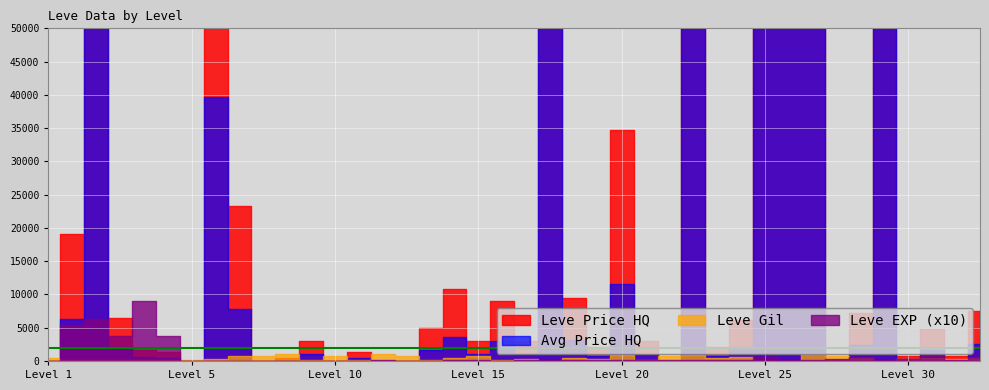

Reading right to left, extract all data points from this chart.

Leve EXP: 30=57	30=17	30=72	30=36	25=20	25=53	25=31	25=12	25=20	25=55	20=22	20=12	20=22	20=18	20=13	20=11	15=18	15=11	15=13	15=19	15=7	15=17	10=10	10=3	10=4	10=9	10=3	10=3	5=3	5=1	5=2	5=1	5=6	5=1	1=370	1=900	1=370	1=630	1=540	1=1
Leve Gil: 30=390	30=230	30=430	30=240	25=60	25=430	25=800	25=990	25=10	25=60	20=570	20=490	20=960	20=680	20=190	20=880	15=330	15=390	15=40	15=270	15=170	15=740	10=480	10=220	10=770	10=990	10=220	10=780	5=140	5=980	5=790	5=810	5=280	5=170	1=112	1=113	1=112	1=112	1=112	1=420
currentAveragePriceHQ: 30=2500	30=194	30=1604	30=261	25=150000	25=2400	25=0	25=13158425	25=300167	25=10419792	20=2029	20=715	20=37037572	20=0	20=1000	20=11583	15=715	15=3167	15=62500130	15=1000	15=3000	15=992	10=3594	10=1630	10=0	10=0	10=454	10=0	5=982	5=166	5=0	5=7772	5=39691	5=0	1=438	1=556	1=2130	1=25002250	1=6350	1=6
LevePriceHQ: 30=7499	30=778	30=4811	30=782	25=450000	25=7200	25=0	25=39475275	25=1801000	25=31259376	20=6086	20=2146	20=111112716	20=0	20=3000	20=34750	15=2146	15=9500	15=187500390	15=3000	15=9000	15=2975	10=10783	10=4889	10=0	10=0	10=1361	10=0	5=2945	5=497	5=0	5=23316	5=119074	5=0	1=1313	1=1668	1=6389	1=75006750	1=19050	1=38